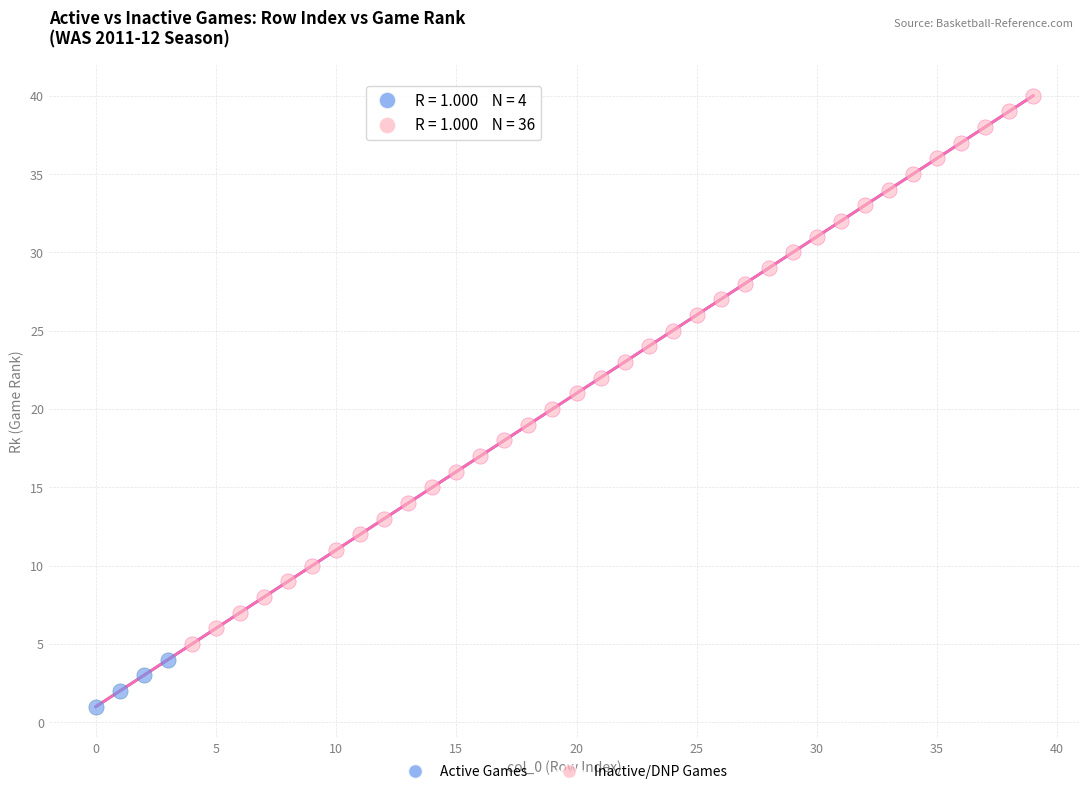

Which series has the widest spread of Y values?

Inactive/DNP Games